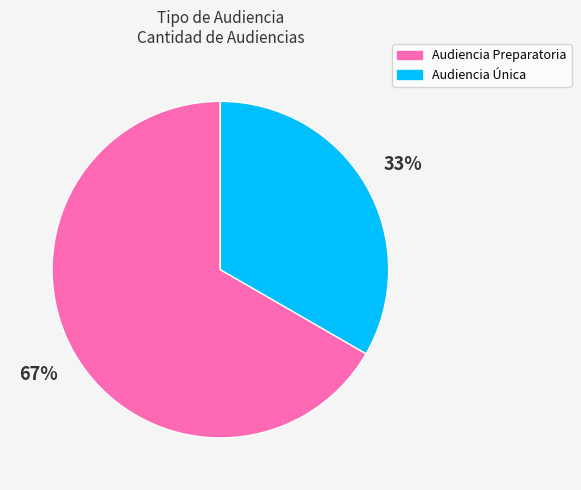

Count the number of slices in the pie.

2